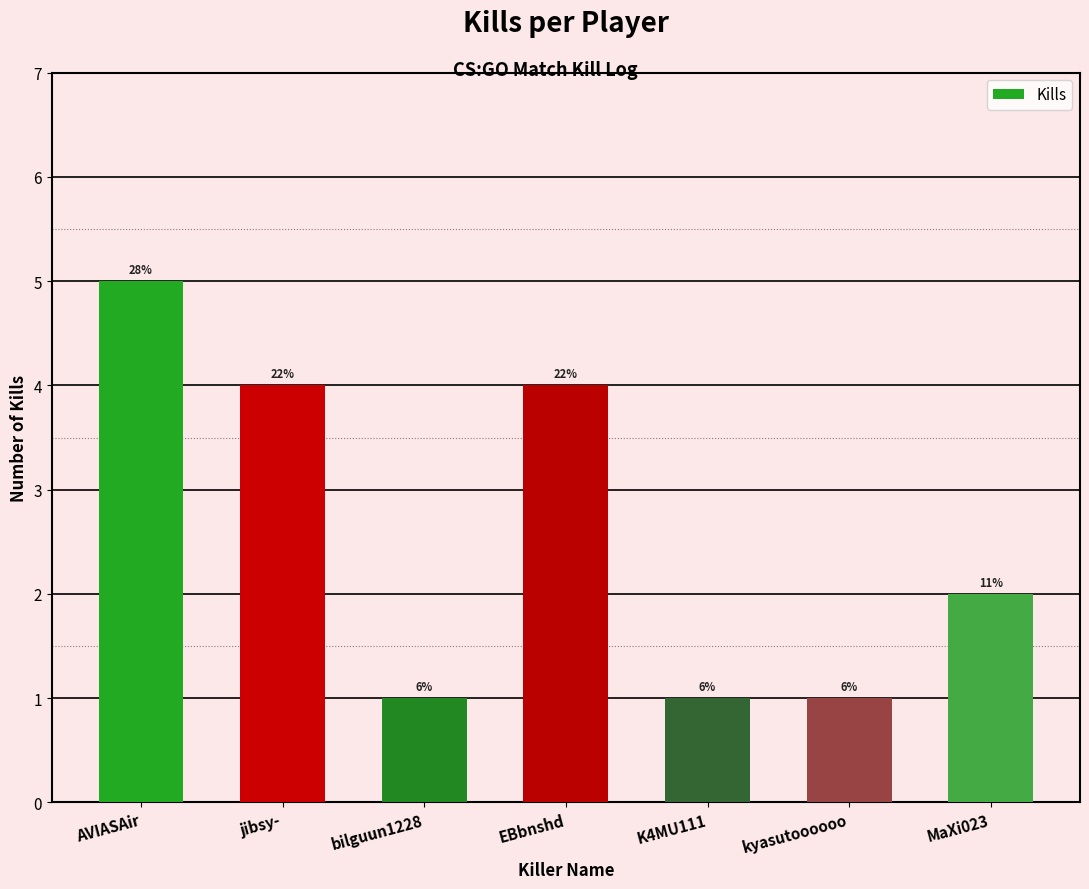

What is the average value?

3